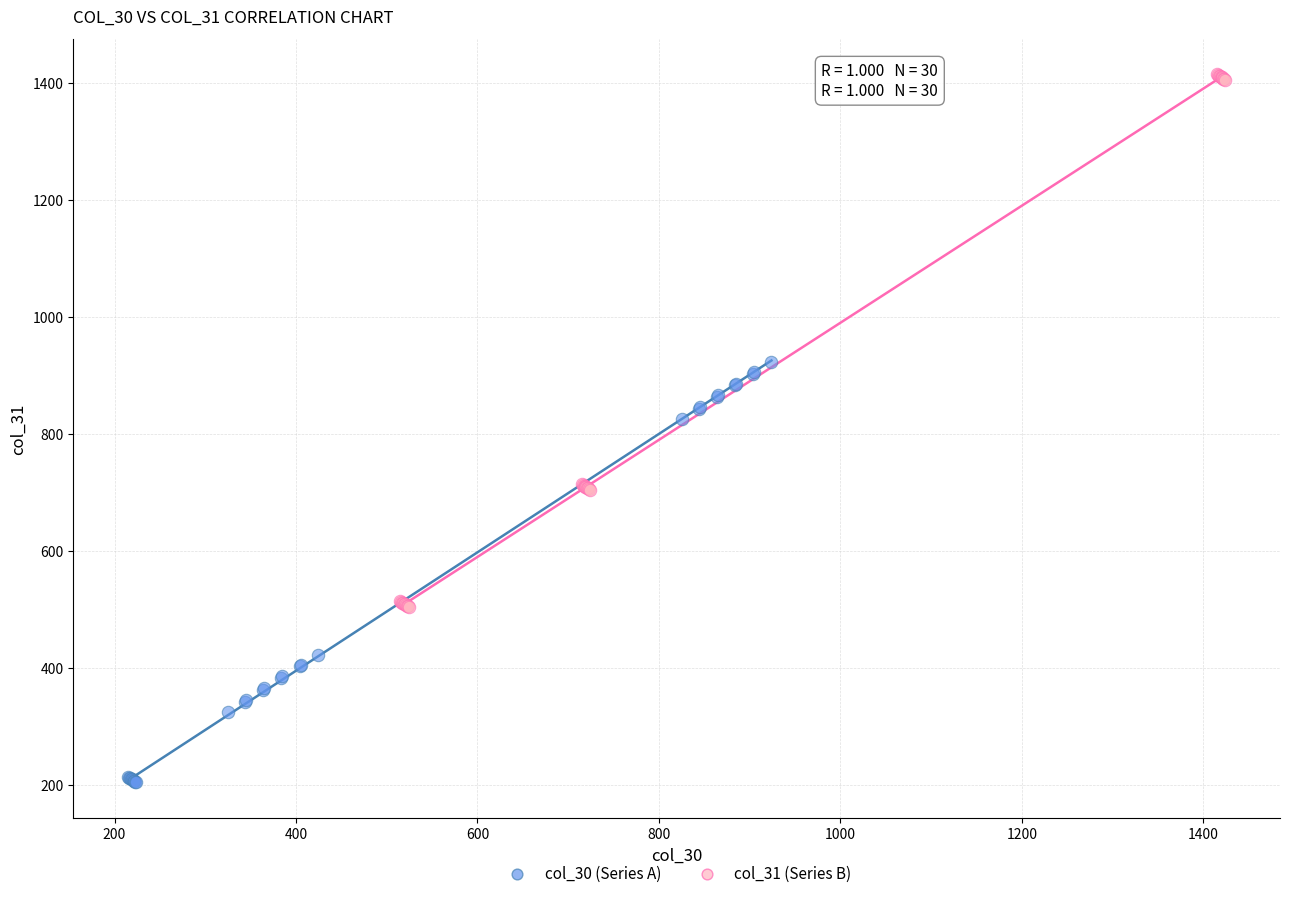

Which series contains the lowest Y value?

col_30 (Series A)